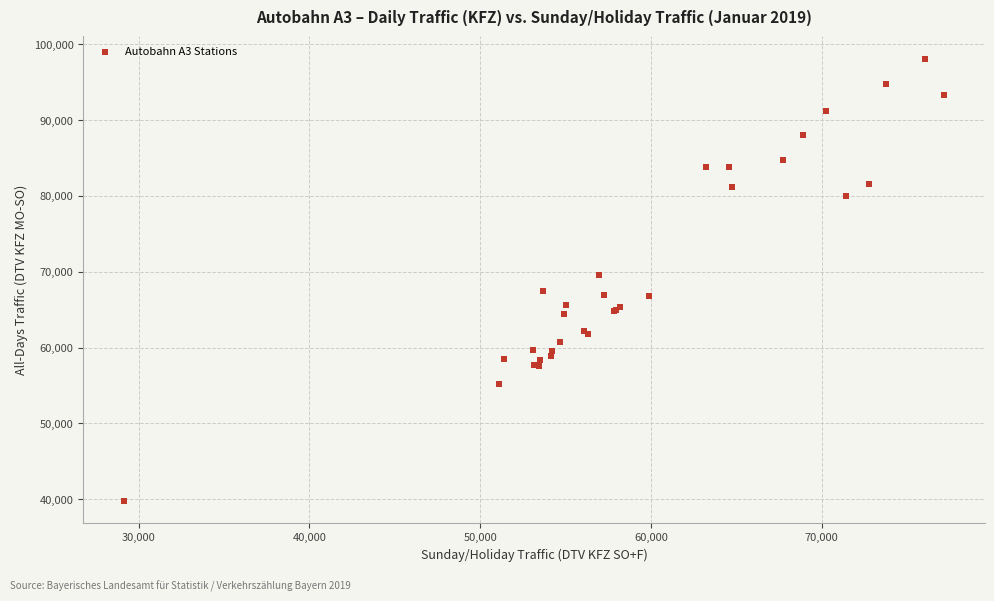

What Y value in the scatter plot is closest to 68949?

69601